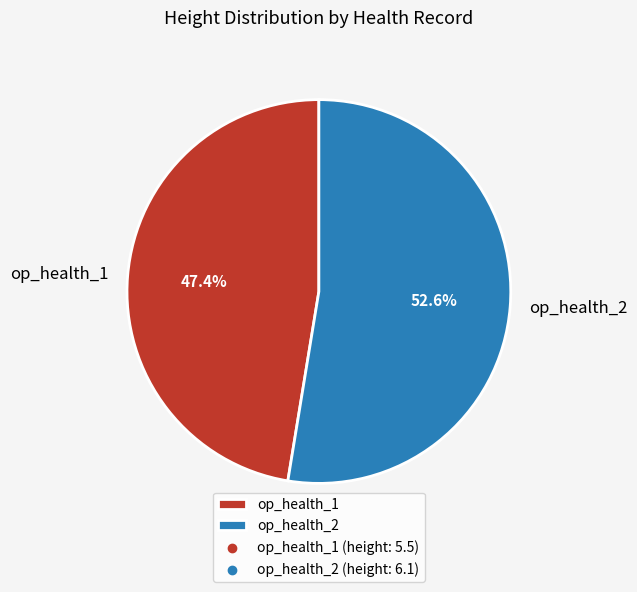

Which slice is the largest?

op_health_2